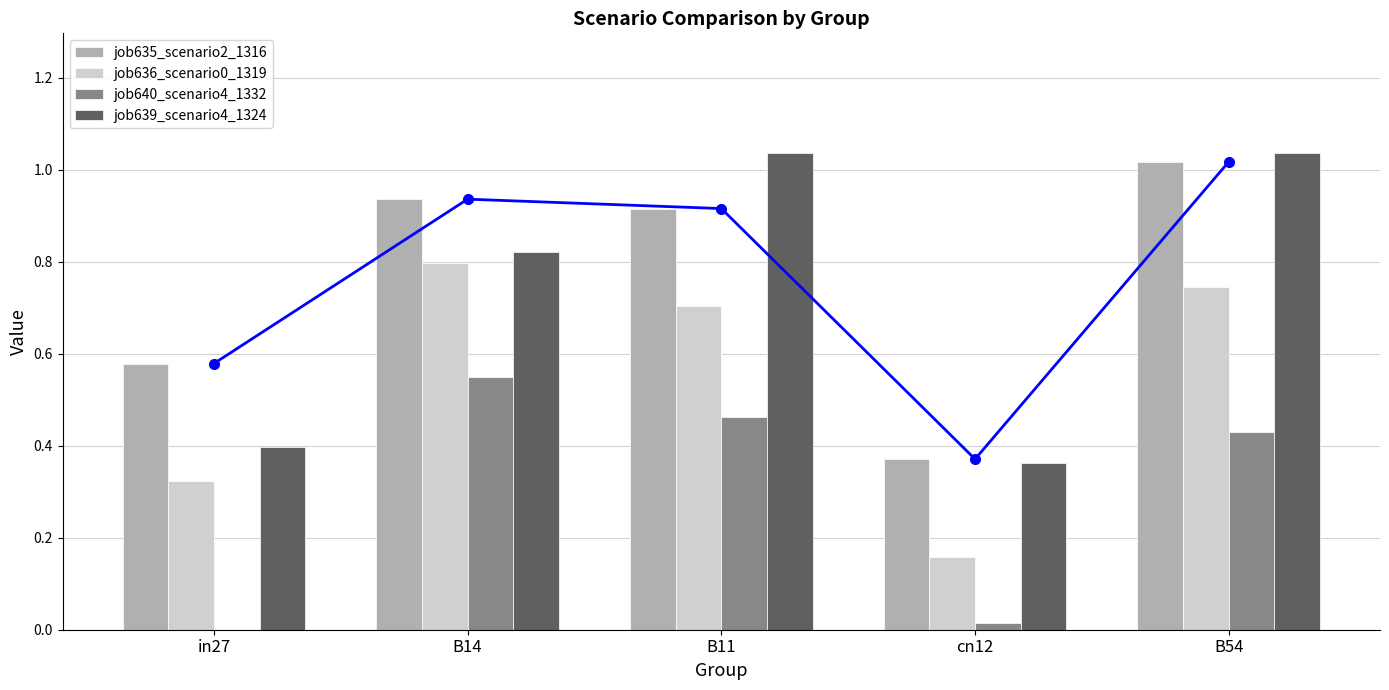

What is the difference between the maximum and minimum values in the job636_scenario0_1319 series?

0.6